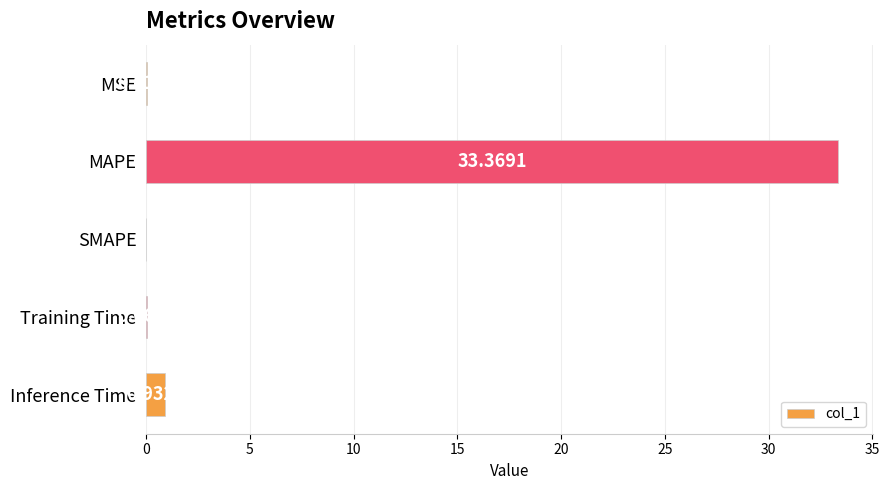

Are the bars horizontal?

Yes